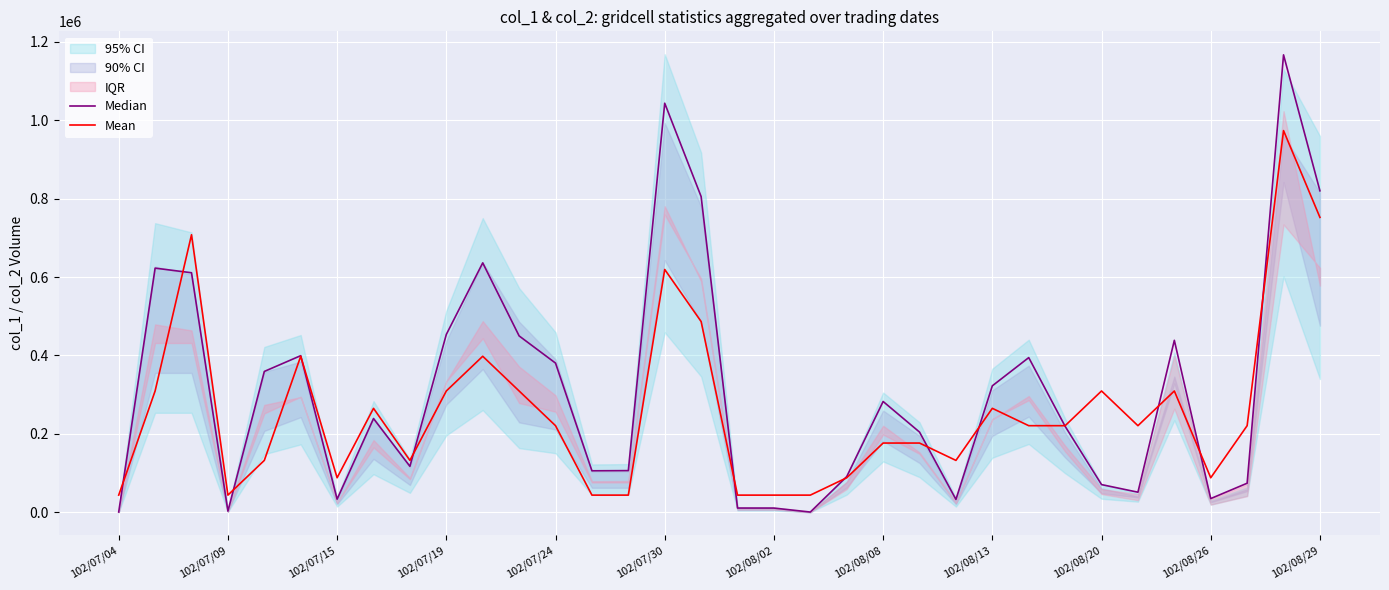

What value does the Median series have at 102/07/19?

453650.0